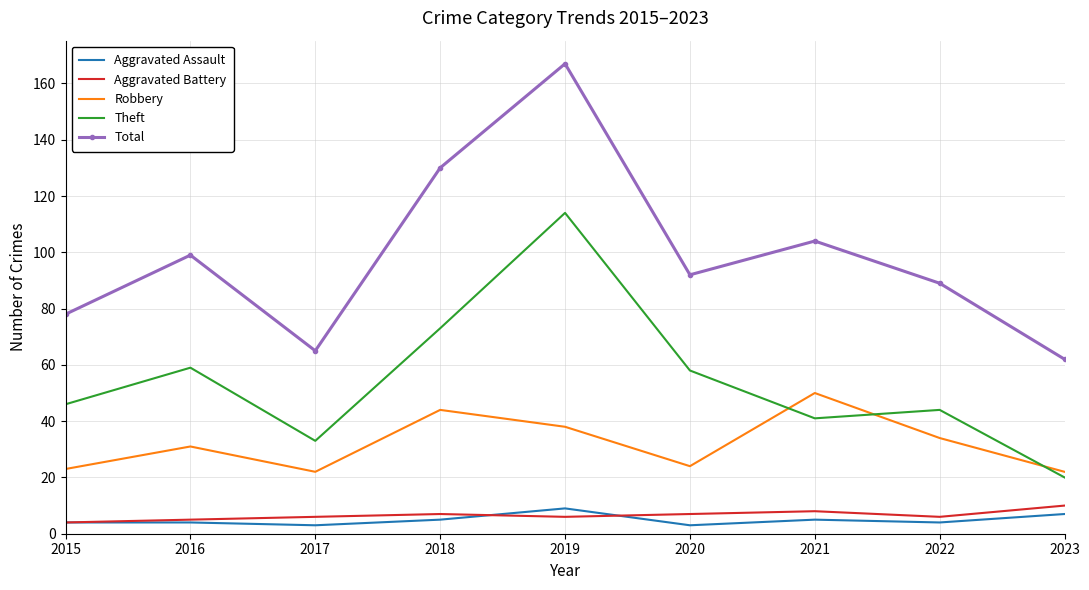

Read the Total value at 2019.

167